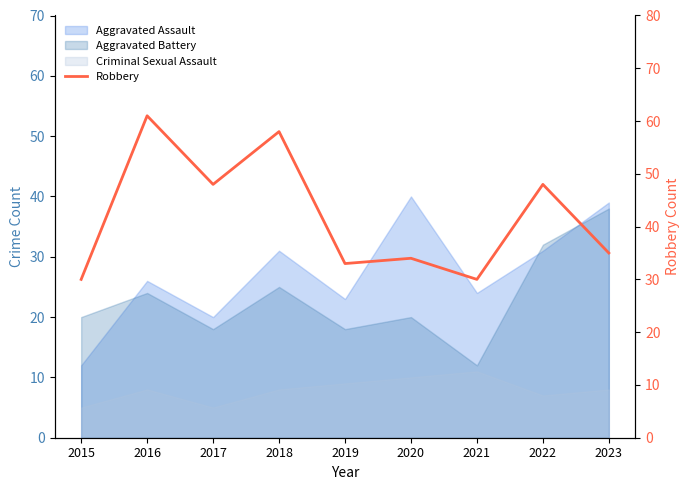

Which label corresponds to the smallest value in the chart?

2015